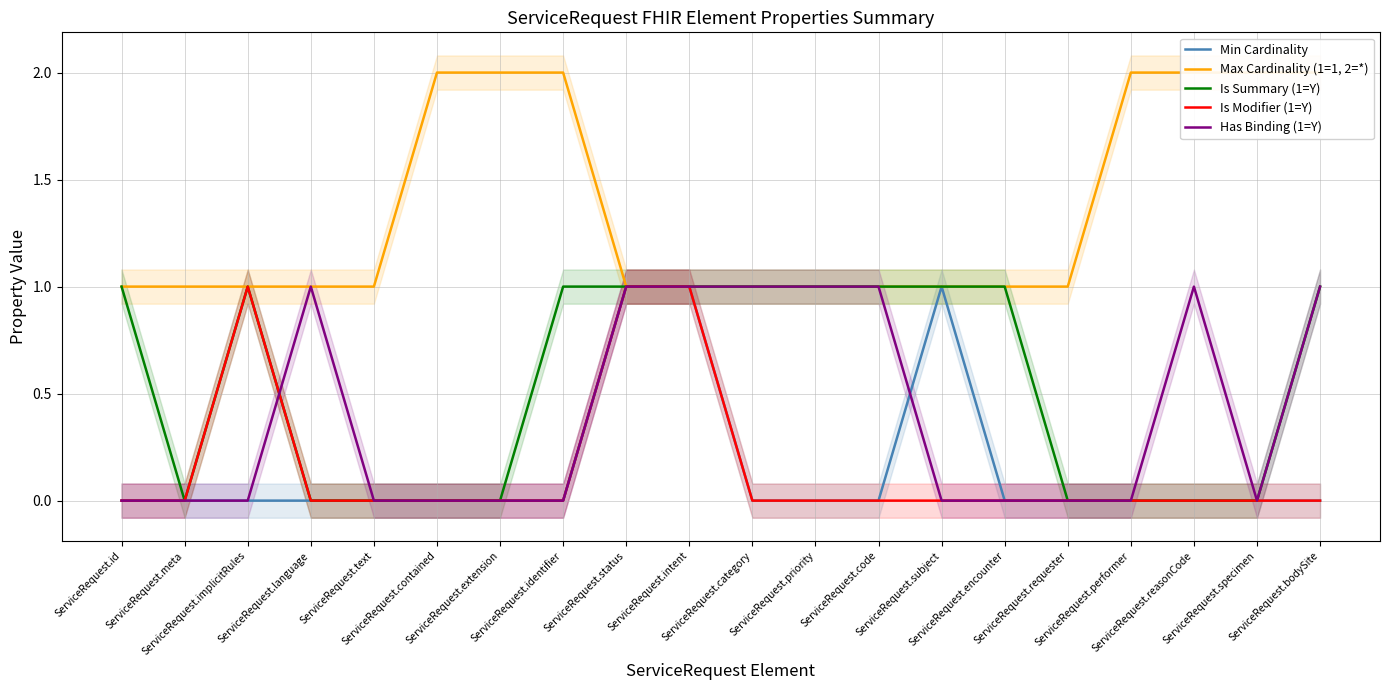

True or false: Max Cardinality (1=1, 2=*) and Is Summary (1=Y) cross at least once.

False